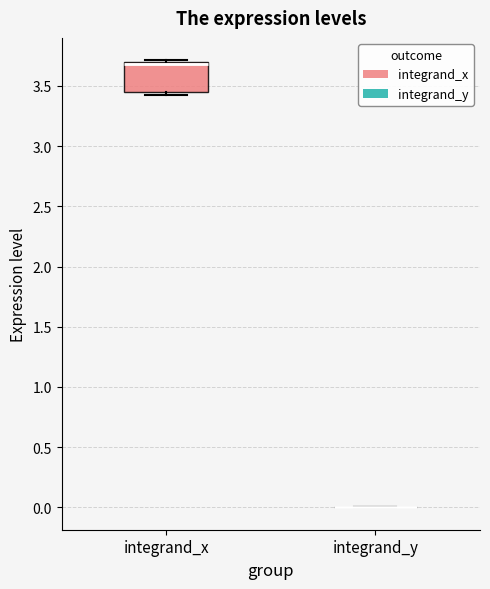

Reading left to right, transcribe this box plot: for each box, give where its median line is, the range the box spans, and where its two whiskers end, as read against the y-axis. The values are not printed on the chart, so give them approximately, as read against the axis.

integrand_x: median 3.70 (drawn on the box's upper edge), box 3.45 to 3.70, whiskers 3.40 to 3.70 (just above the box's upper edge)
integrand_y: box collapsed to a line at 0.00, whiskers 0.00 to 0.00